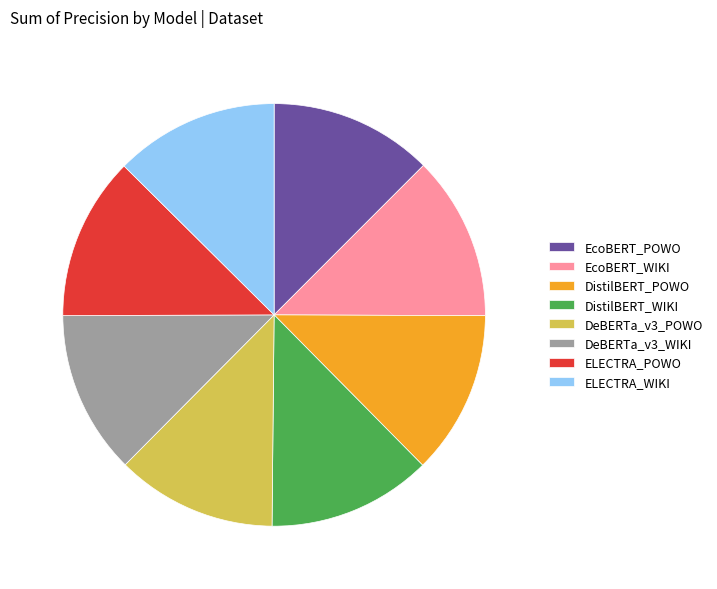

Is it true that DeBERTa_v3_WIKI is 12% of the pie?

True